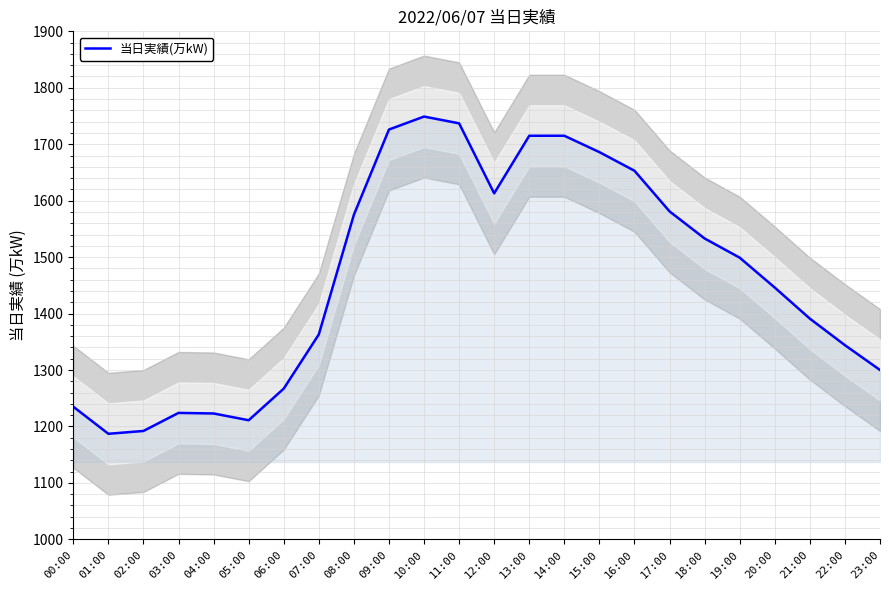

What is the minimum value shown in the chart?

1187